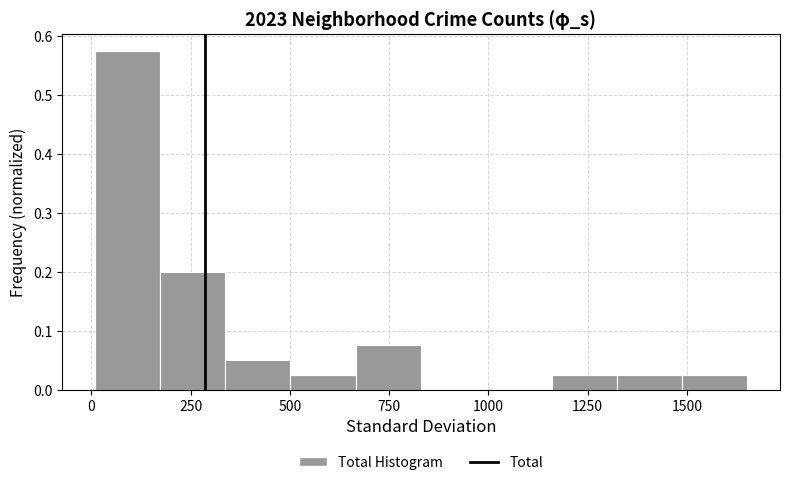

Read against the x-axis, roughly where is the centre of the tallest bar?

100